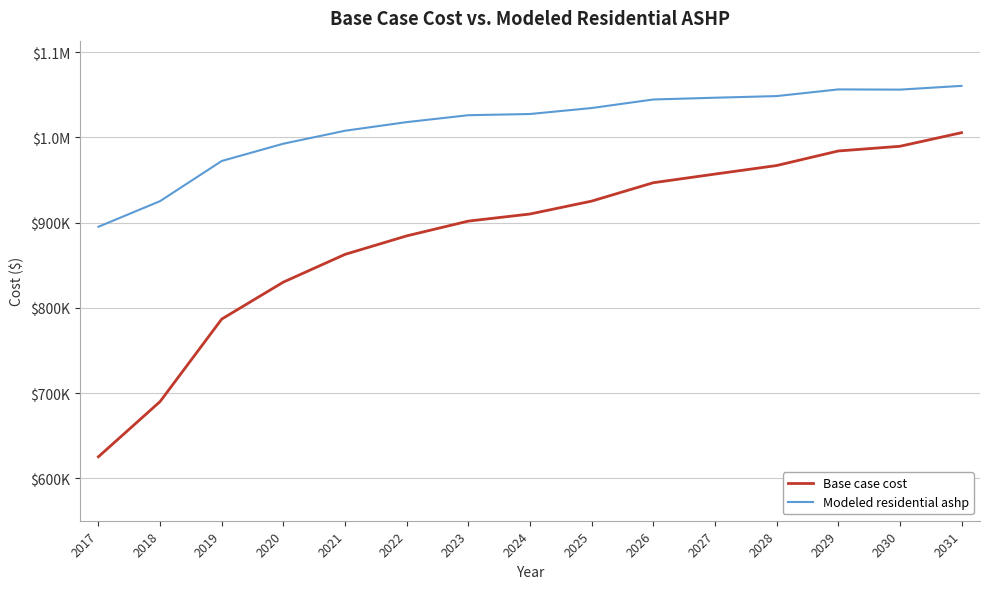

Which category has the lowest value across all series?

2017